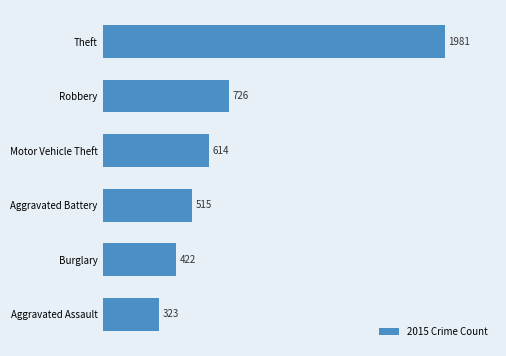

What is the change in value from Motor Vehicle Theft to Robbery?

+112